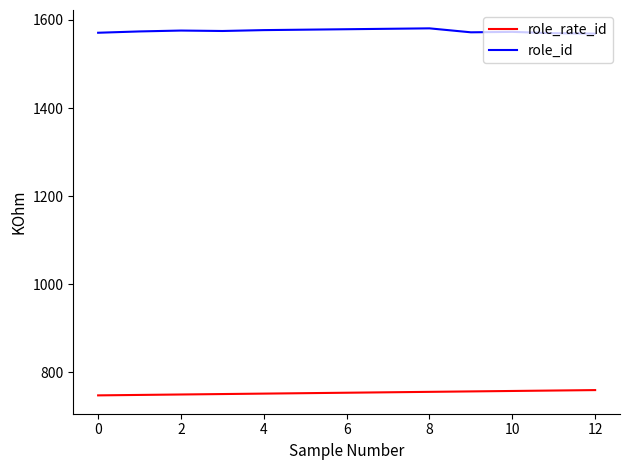

Which series has the largest total across all categories?

role_id